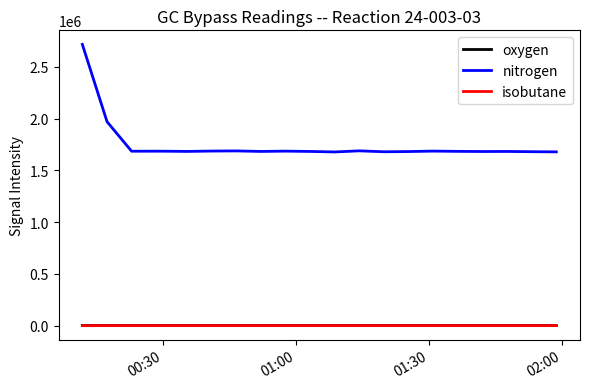

Does the chart display data point markers on the line(s)?

No